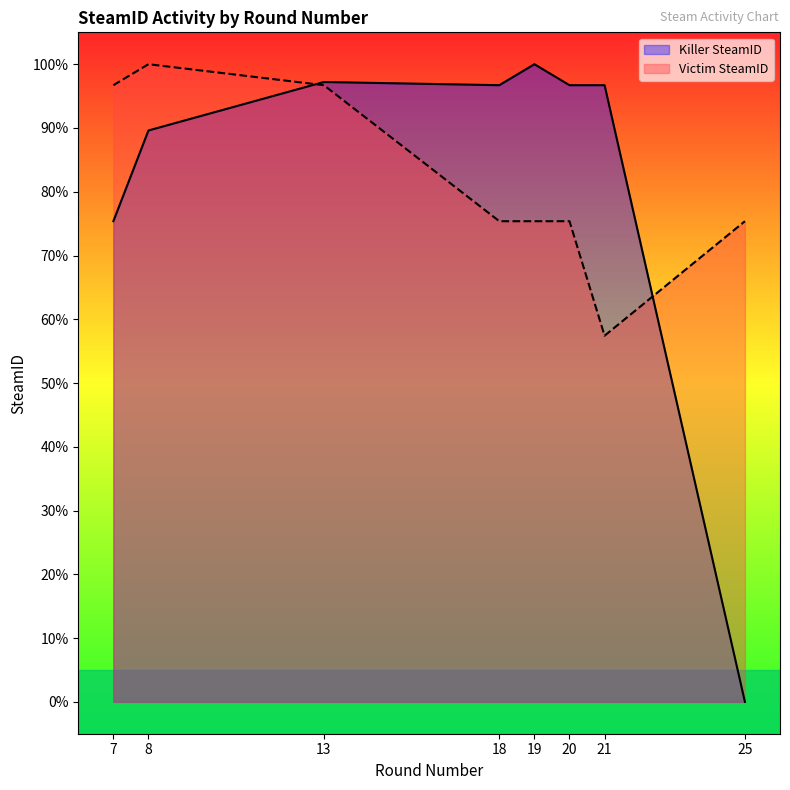

Between 8 and 18, which is larger?

18